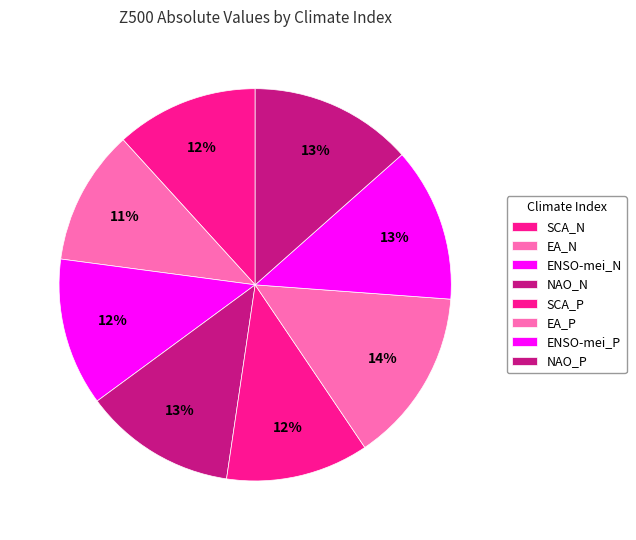

Is there any slice that represents more than half of the pie?

No